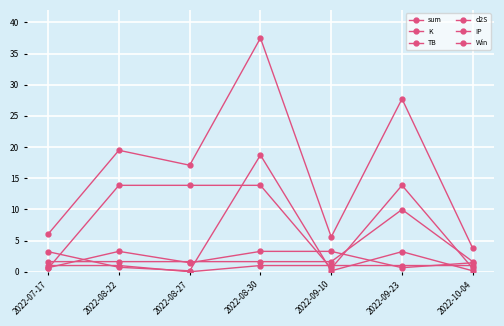

Is this an area chart (filled region under the line)?

No